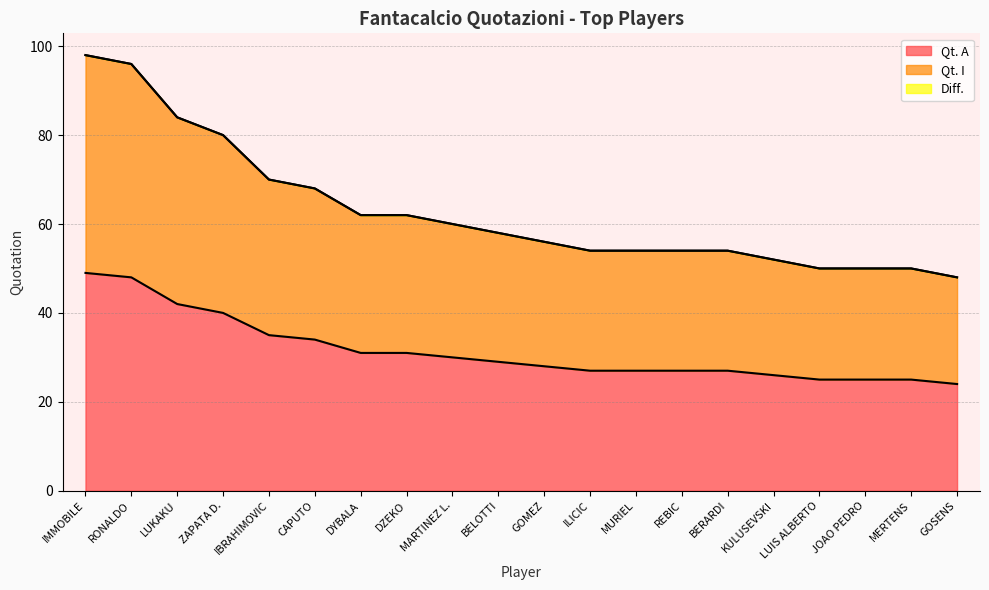

Does the chart have visible grid lines?

Yes